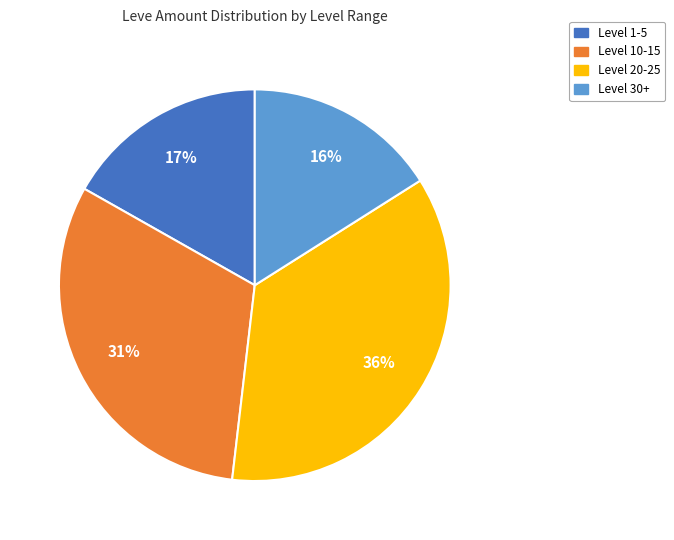

What is the ratio of the value at Level 1-5 to the value at Level 10-15?

0.5